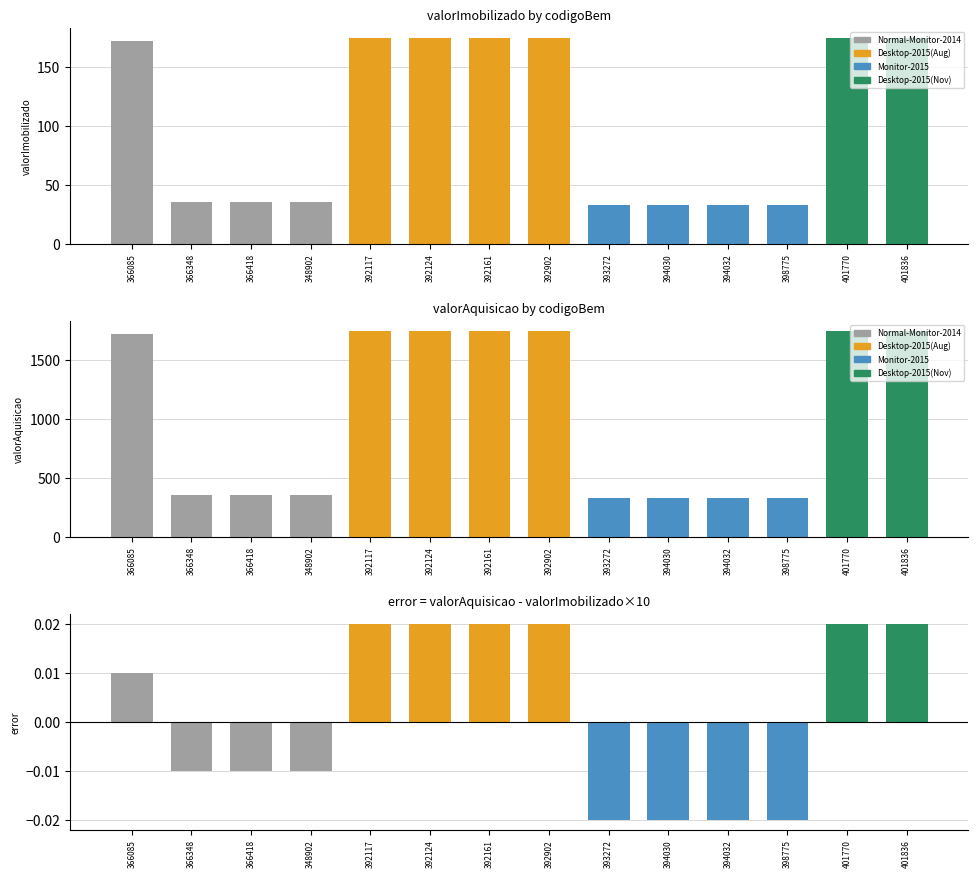

Between 366085 and 348902, which series saw the biggest shift?

valorAquisicao